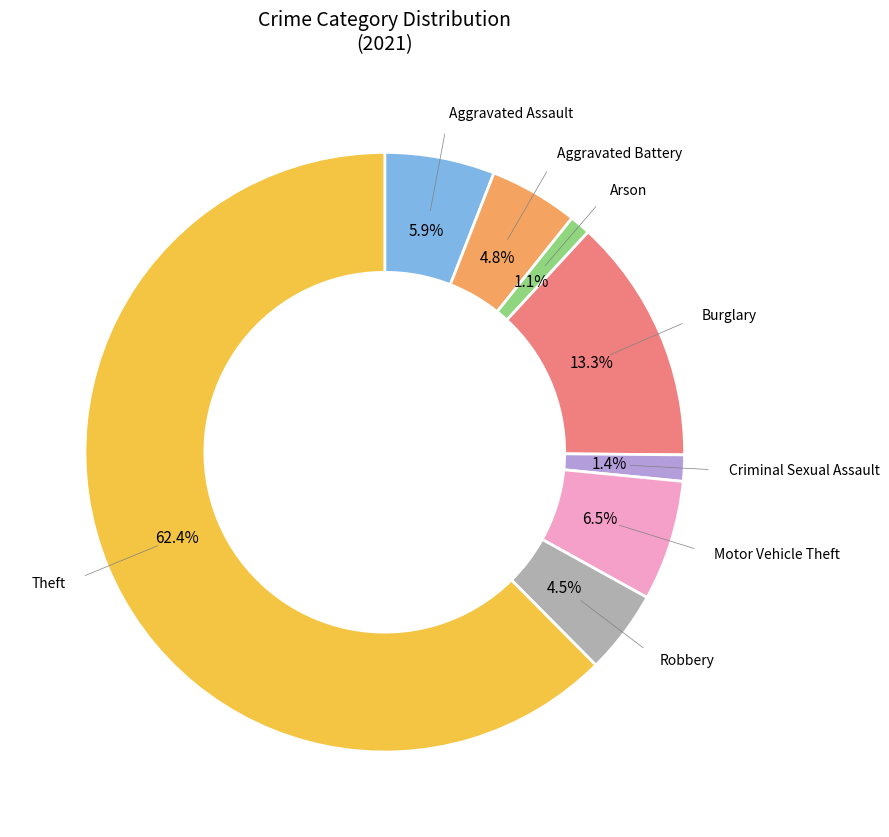

Is there a majority slice in this chart?

Yes